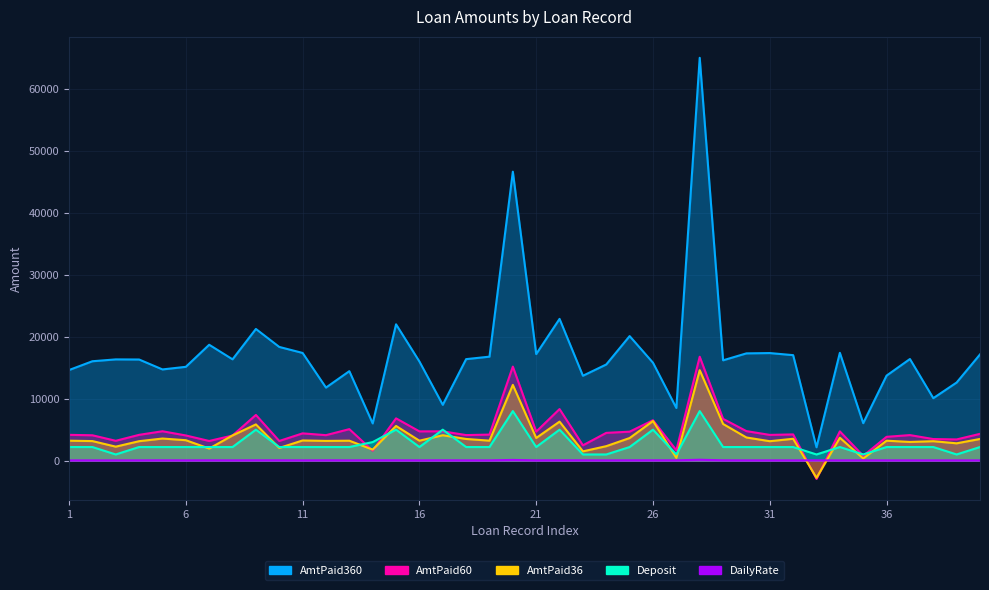

Where is Deposit nearest to the value 4500?

9